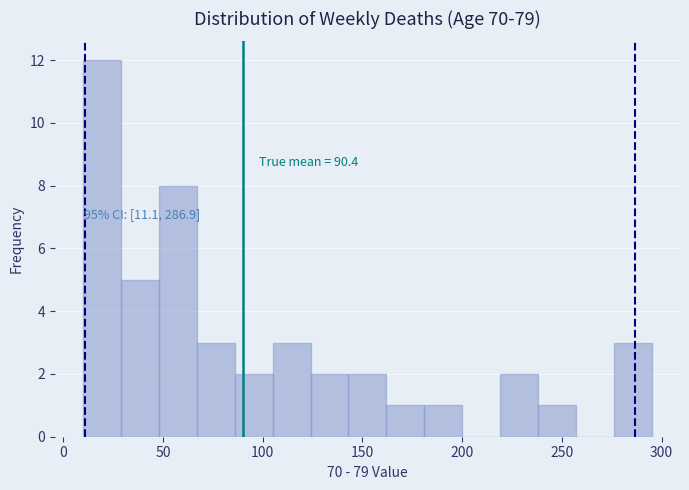

Read against the x-axis, roughly where is the centre of the tallest bar?

20